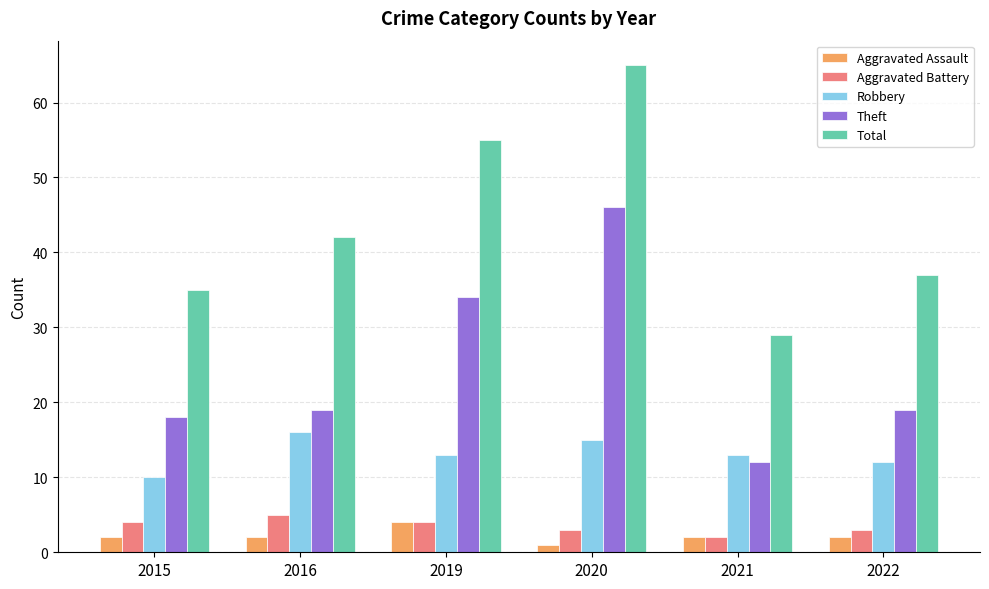

Which series has the widest spread of values?

Total